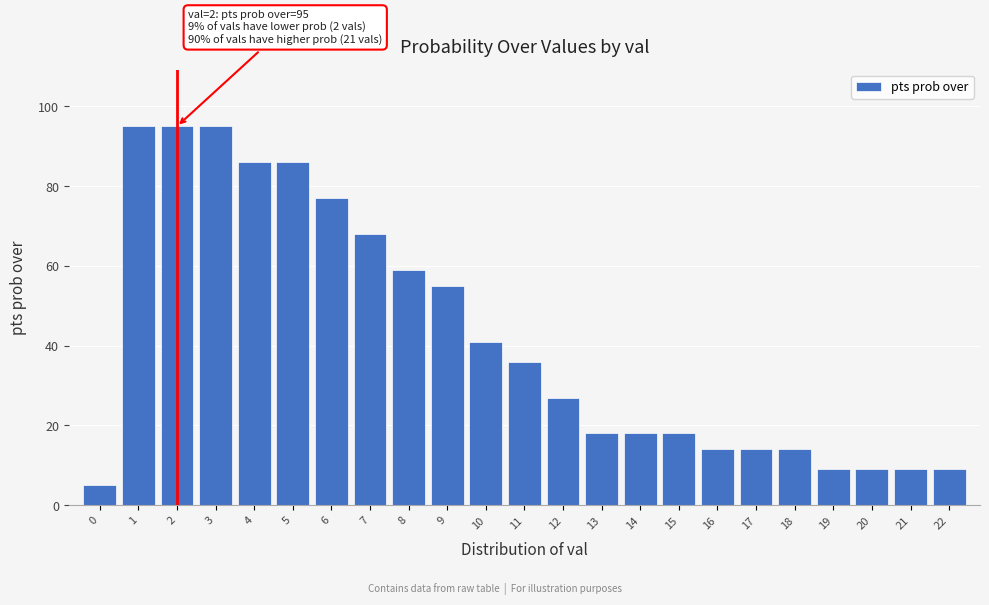

Reading left to right, extract all data points from this chart.

0=5	1=95	2=95	3=95	4=86	5=86	6=77	7=68	8=59	9=55	10=41	11=36	12=27	13=18	14=18	15=18	16=14	17=14	18=14	19=9	20=9	21=9	22=9